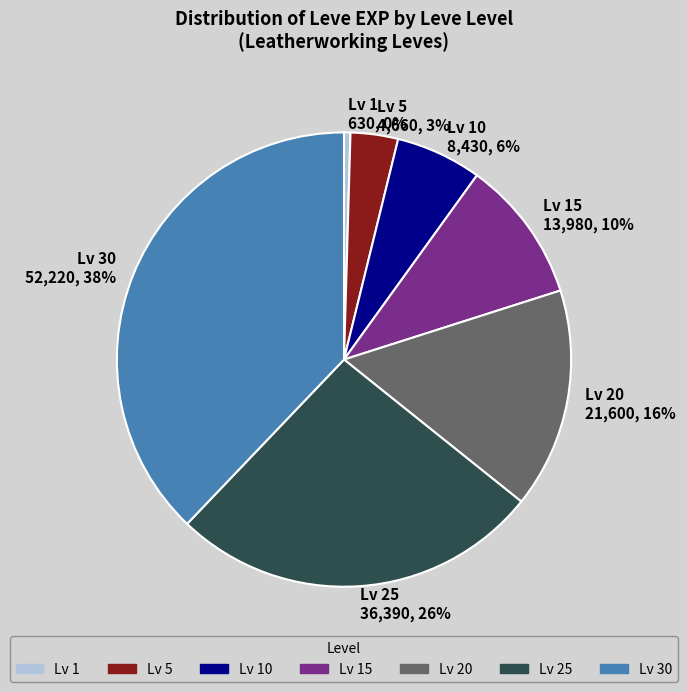

Between Lv 15 and Lv 1, which is larger?

Lv 15